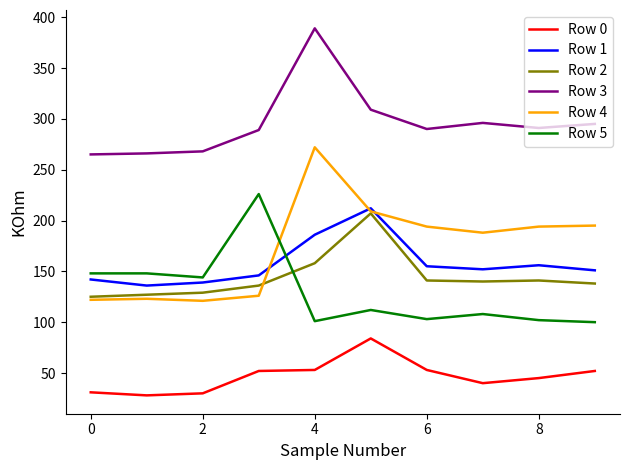

What is the greatest value displayed?

389